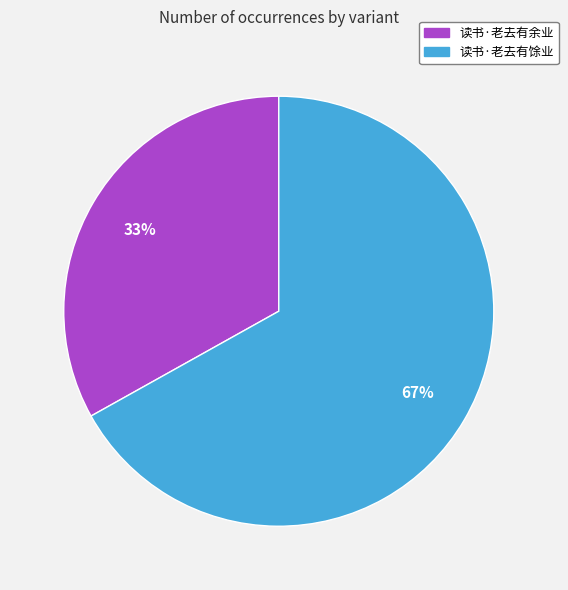

How many slices are in this pie chart?

2